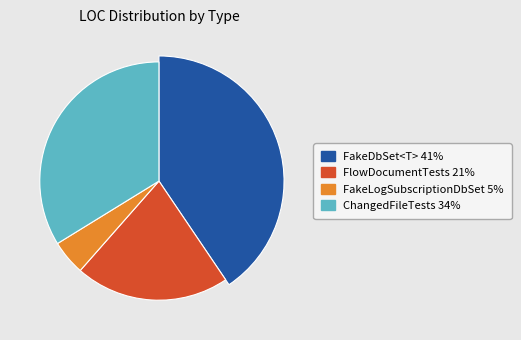

Does FakeLogSubscriptionDbSet represent more than half of the total?

No